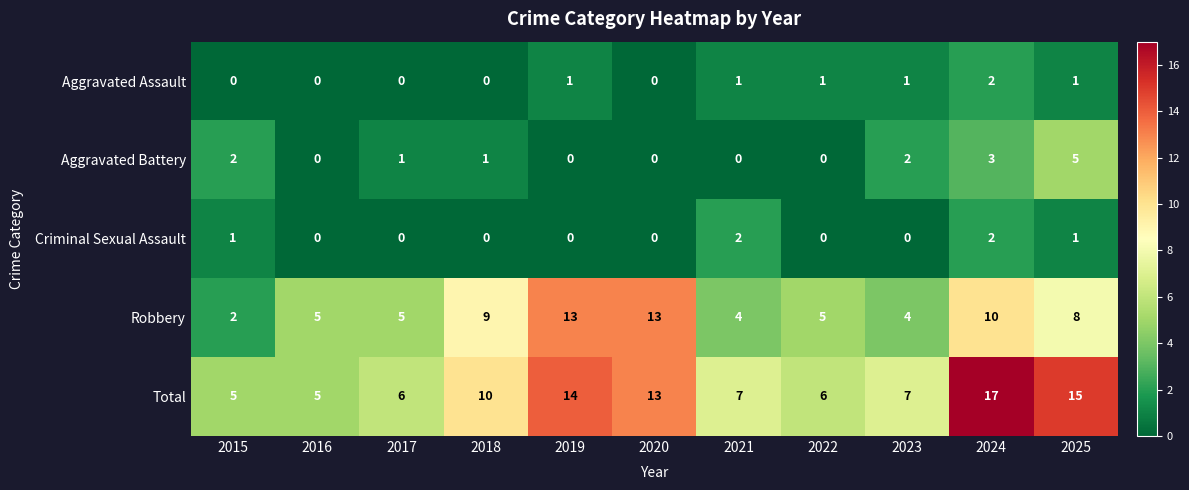

What is the spread (max minus min) of values at 2019?

14